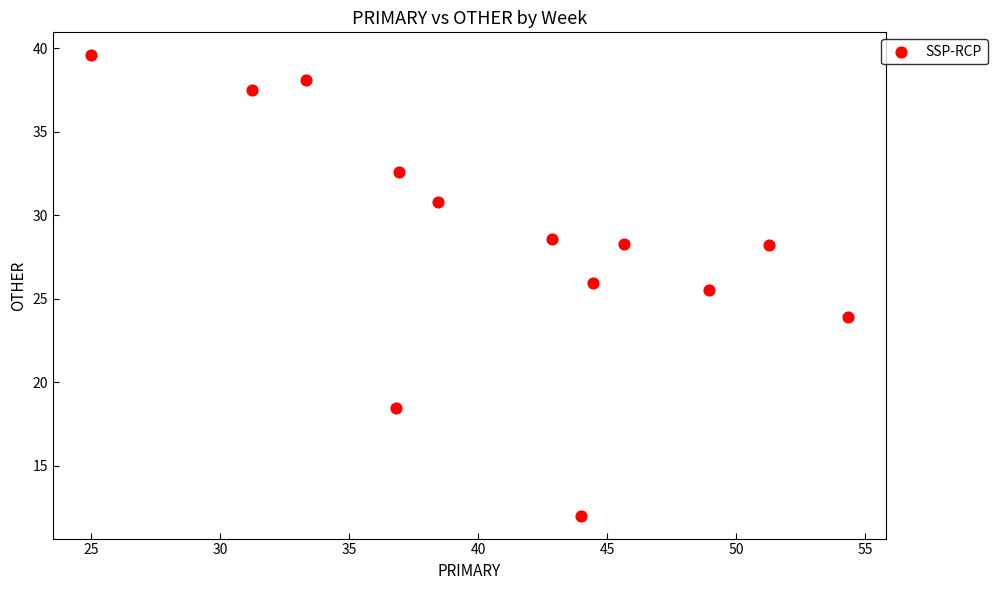

What Y value in the scatter plot is closest to 25?

25.5